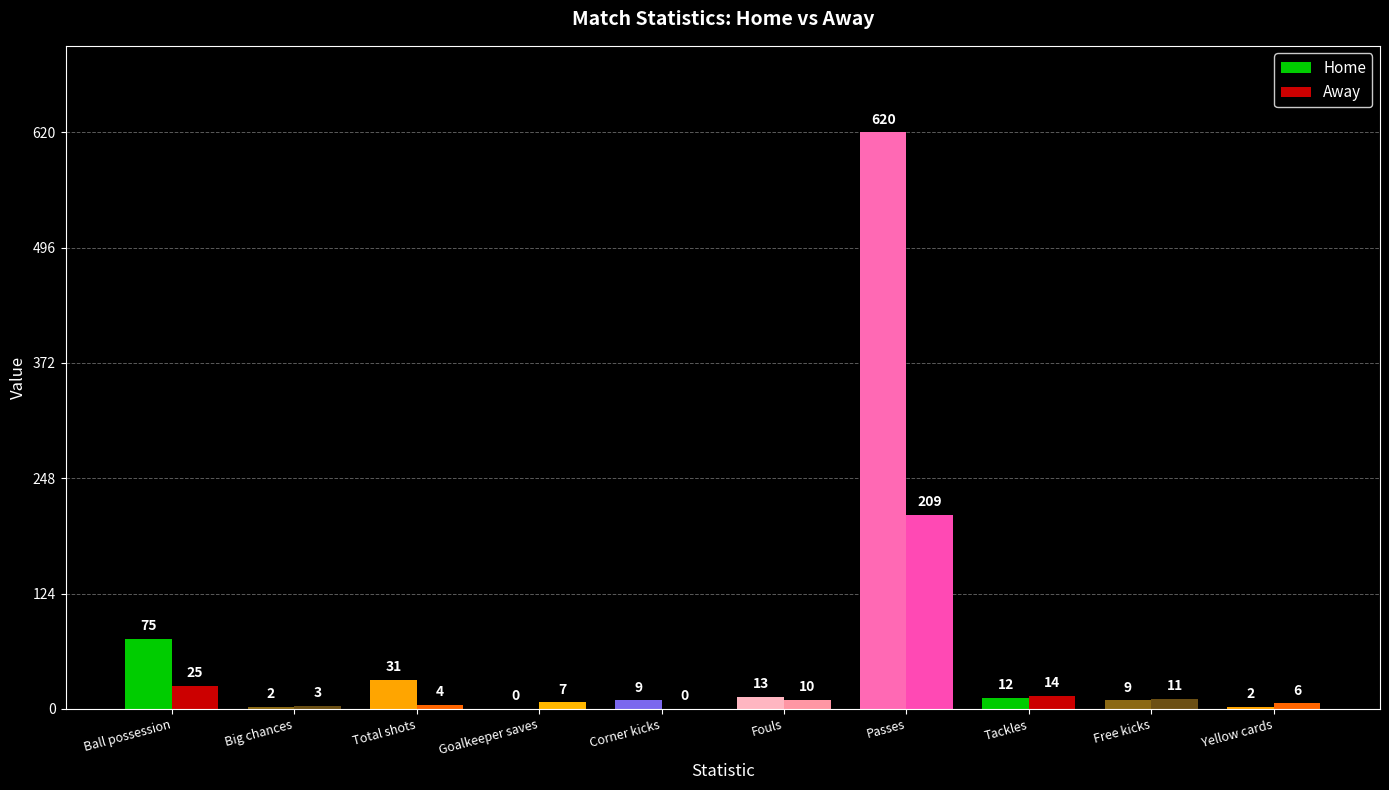

What are all the series names shown in the legend?

Home, Away